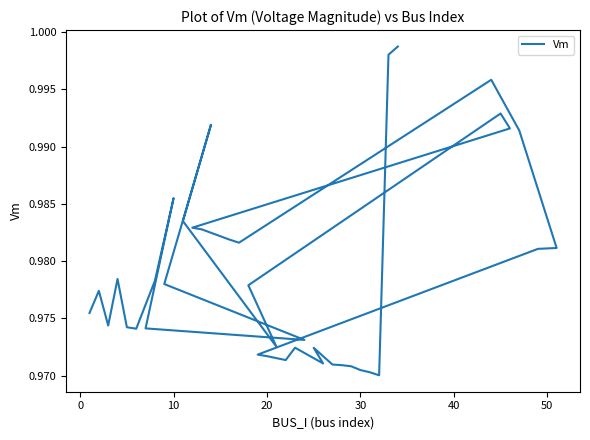

How many interior local valleys (lower than both neighbors) does the data have?

8